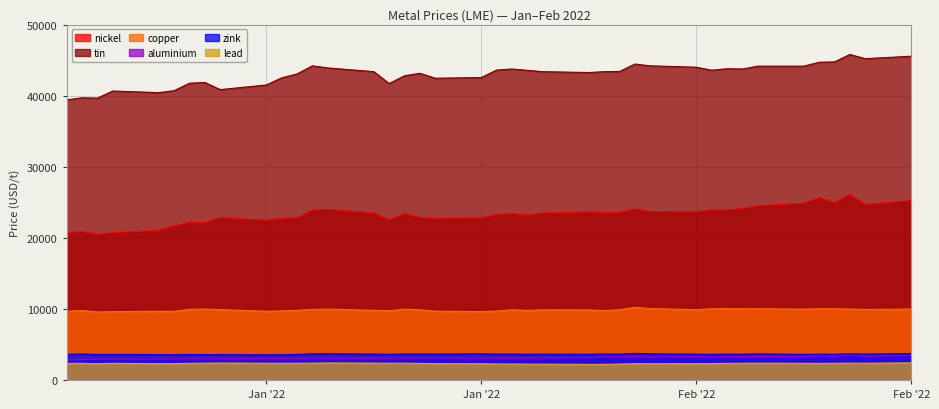

What is the greatest value displayed?

45795.0